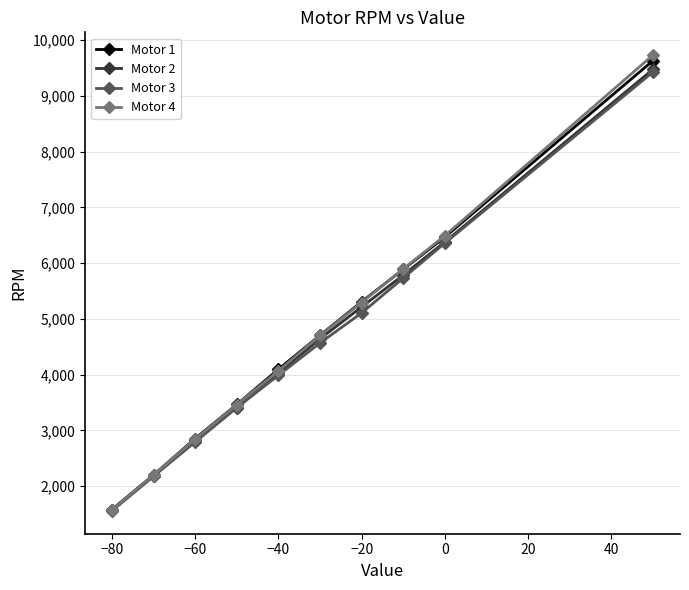

What is the lowest value of the Motor 3 series?

1554